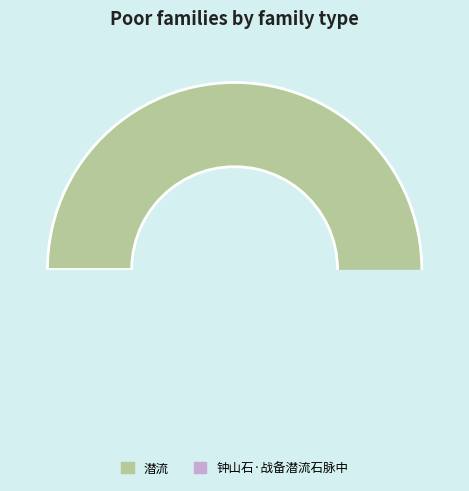

Which has a higher value, 潜流 or 钟山石·战备潜流石脉中?

潜流